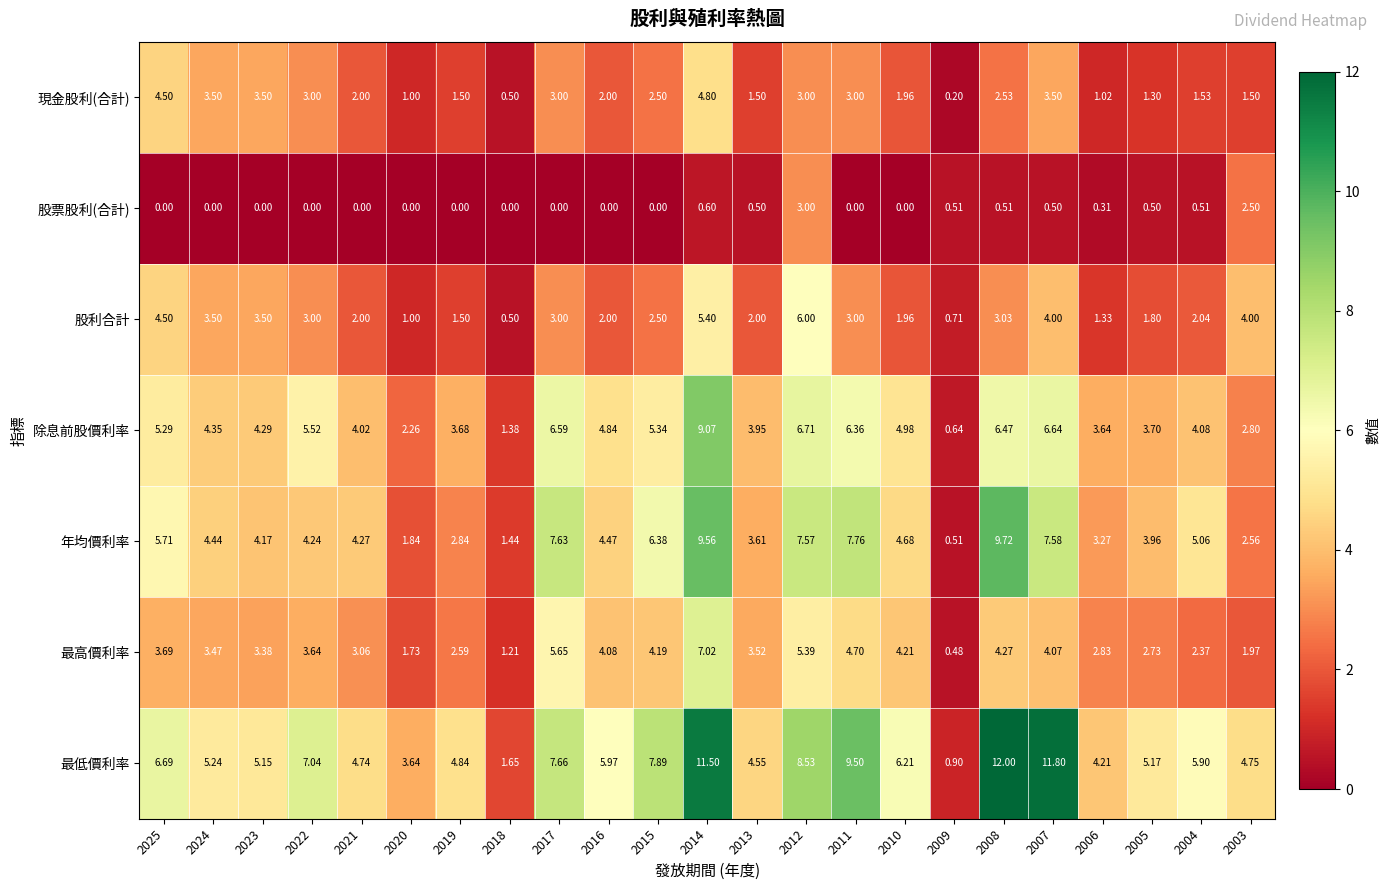

Is the value of 最低價利率 at 2015 greater than the value of 年均價利率 at 2005?

Yes